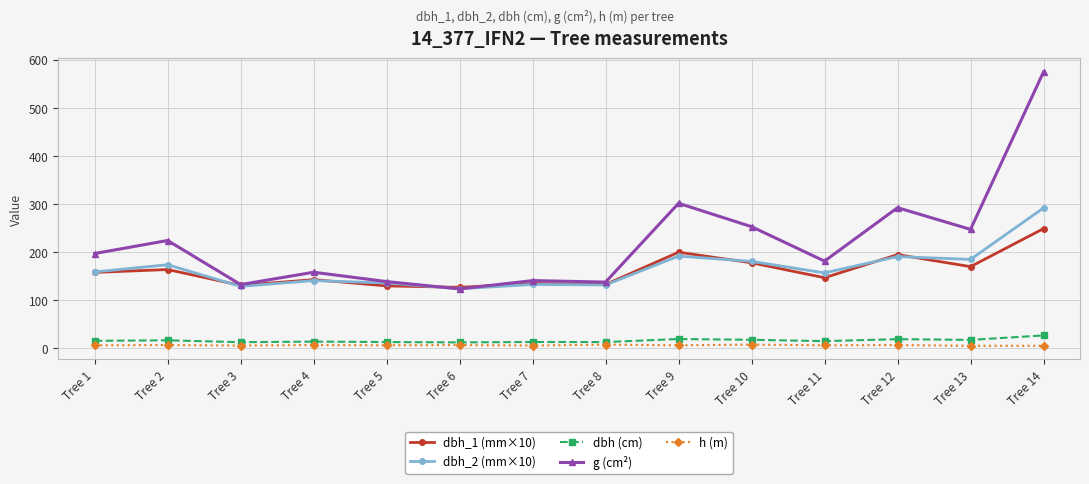

Which label corresponds to the largest value in the chart?

Tree 14